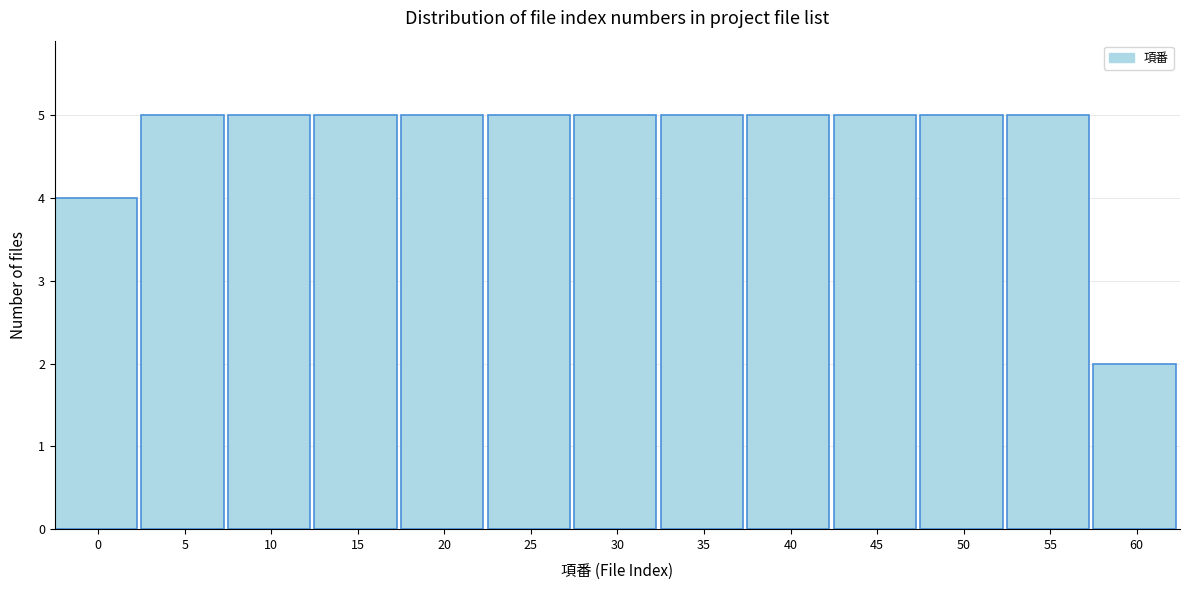

Reading right to left, what are all the values shown in this chart?

2	5	5	5	5	5	5	5	5	5	5	5	4